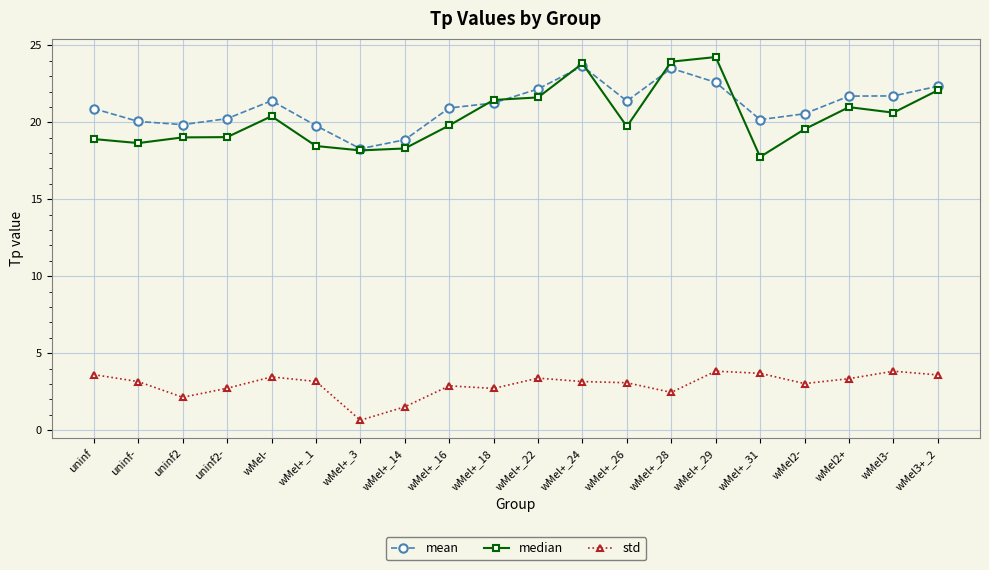

Rank the series at wMel+_28 from highest to lowest value.

median, mean, std